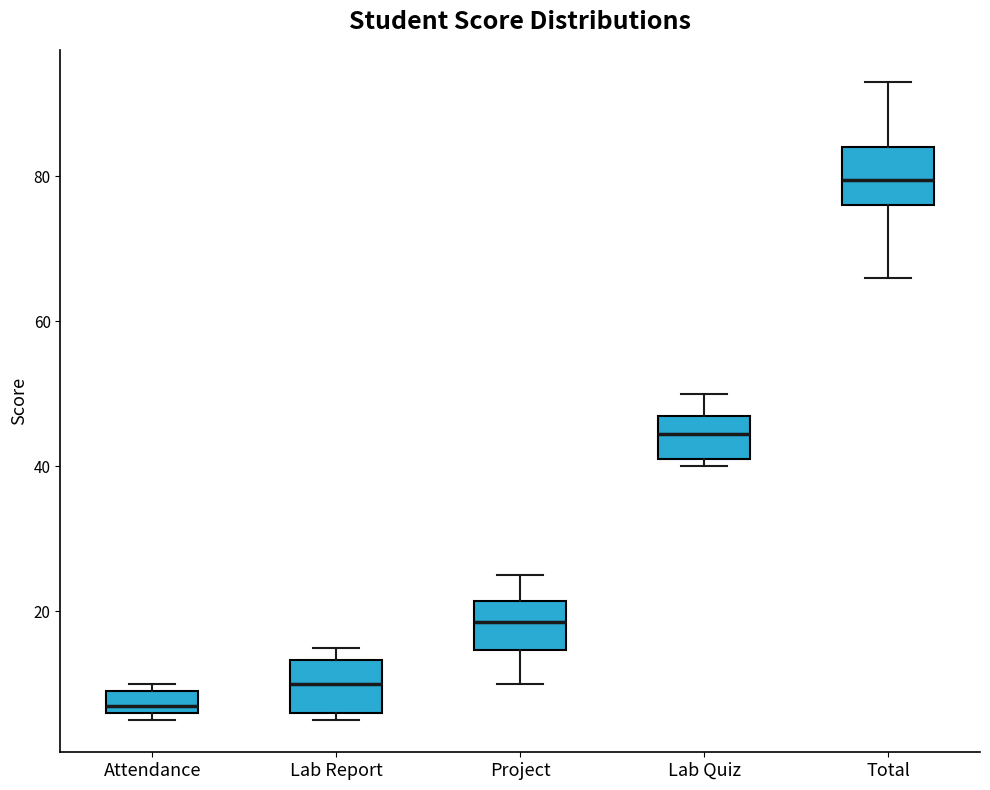

Where does the lower whisker of the box for Total end on the y-axis? The values are not printed on the chart, so give them approximately, as read against the axis.

66